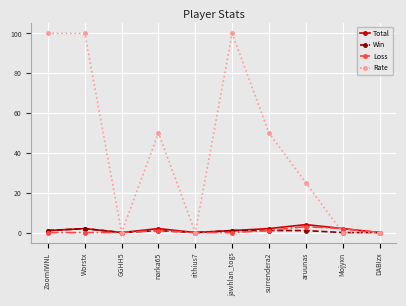

Is the value of Rate at Worstx greater than the value of Total at surrendera2?

Yes